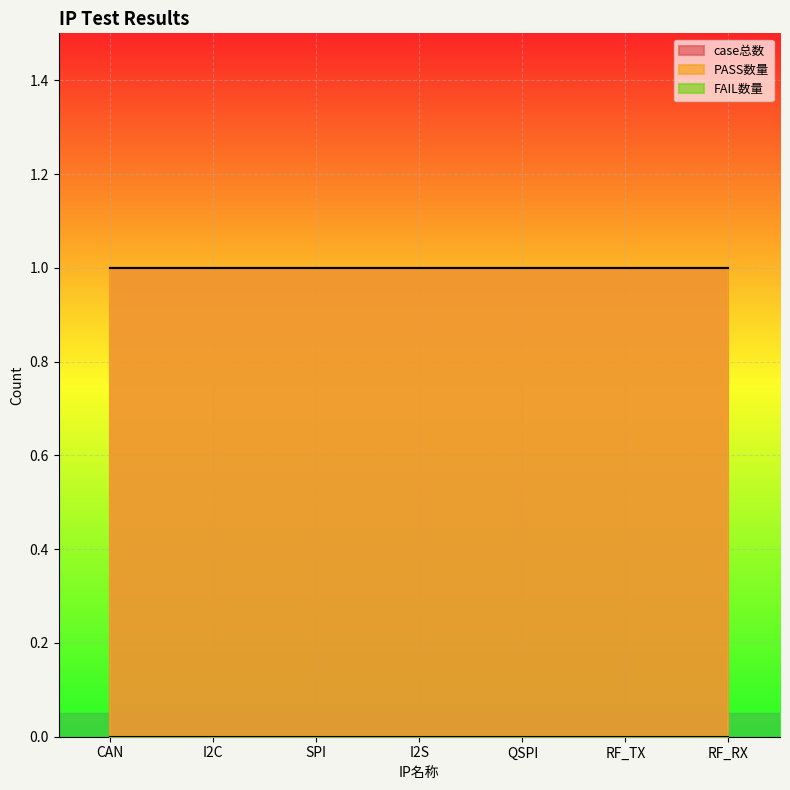

How many lines are shown in the chart?

3